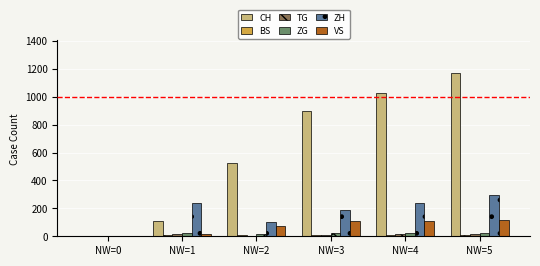

At which label is VS closest to 57?

NW=2